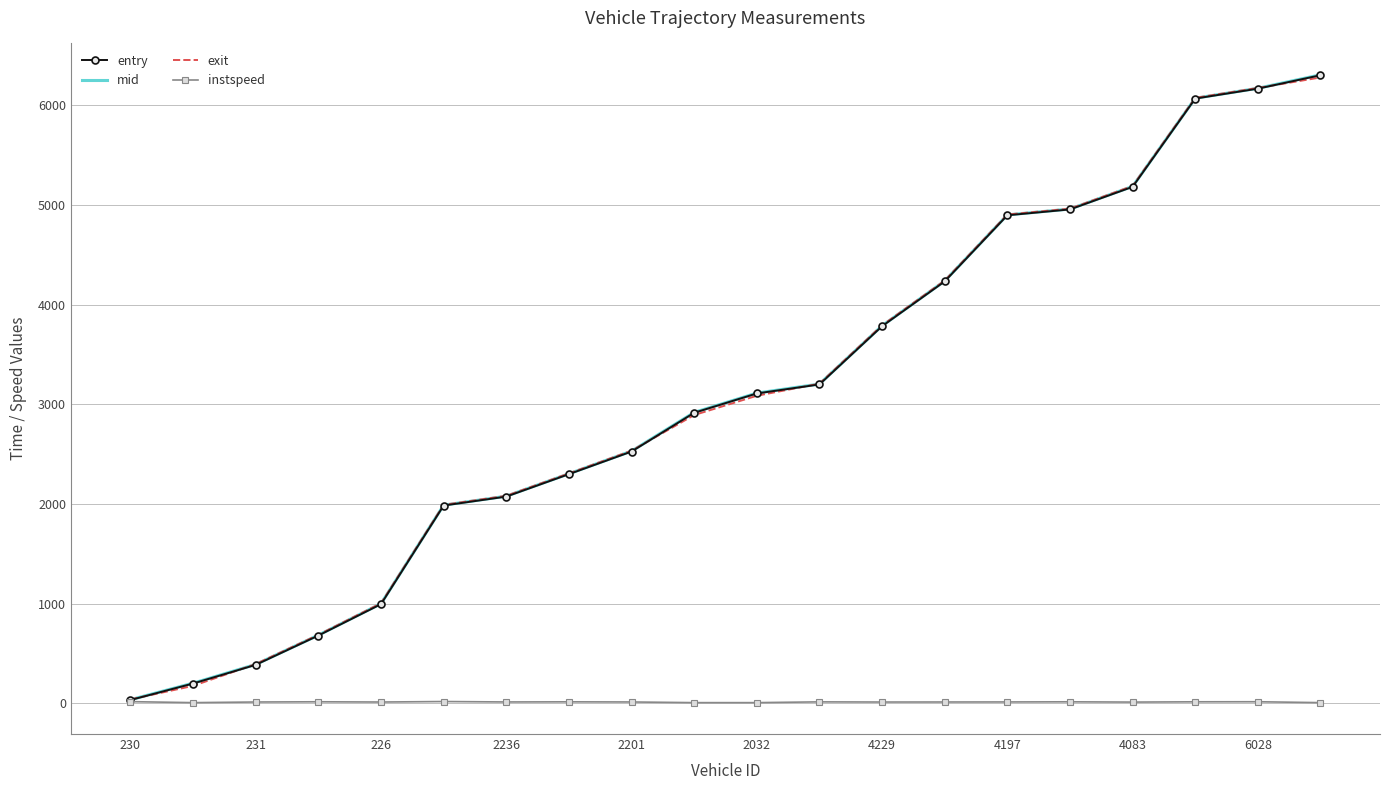

What is the maximum value for exit?

6281.1